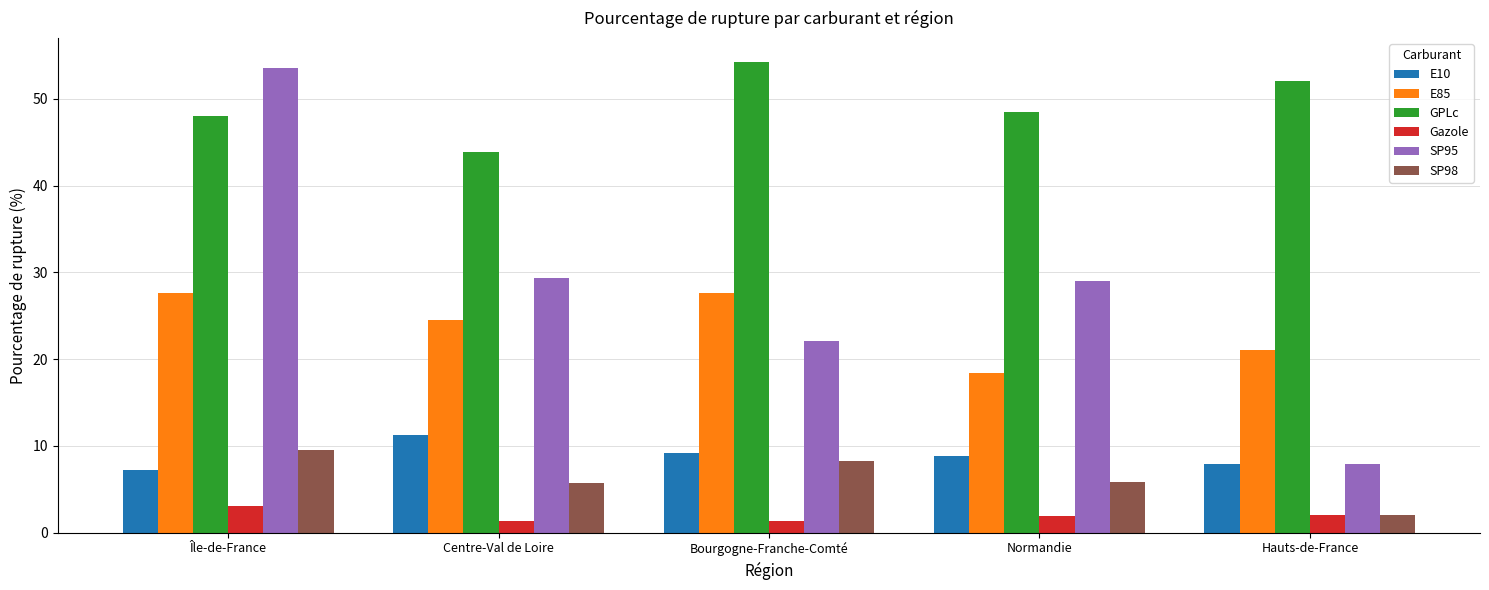

The SP95 series shows 29.0 at Normandie. True or false?

True